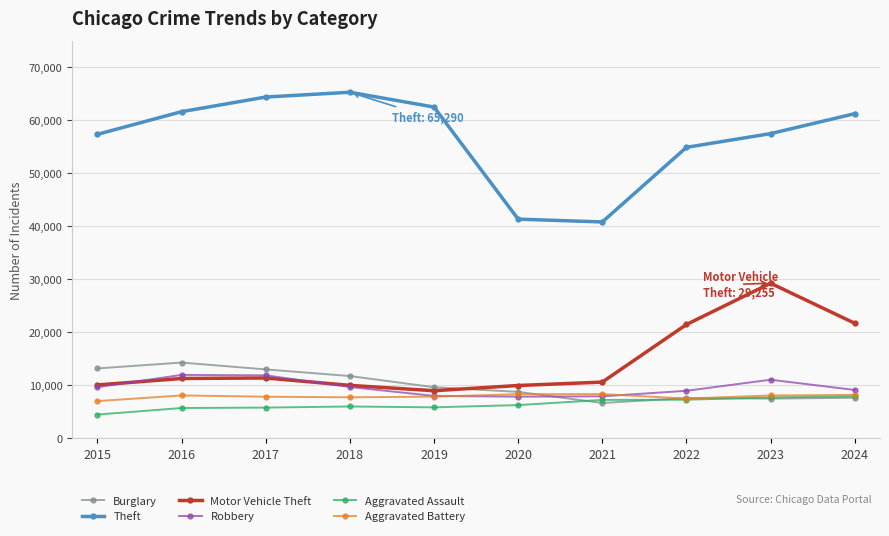

Read the Motor Vehicle Theft value at 2020, to the nearest 10.

9960